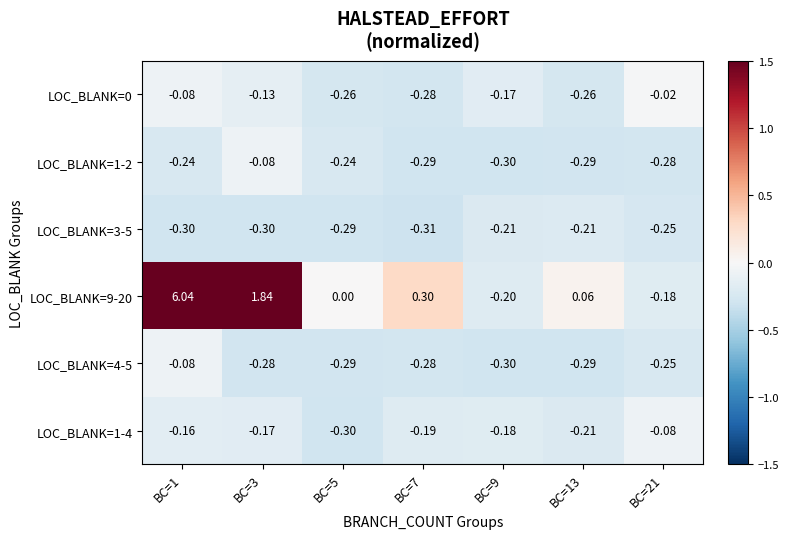

What is the total value across all series at BC=5?

-1.4